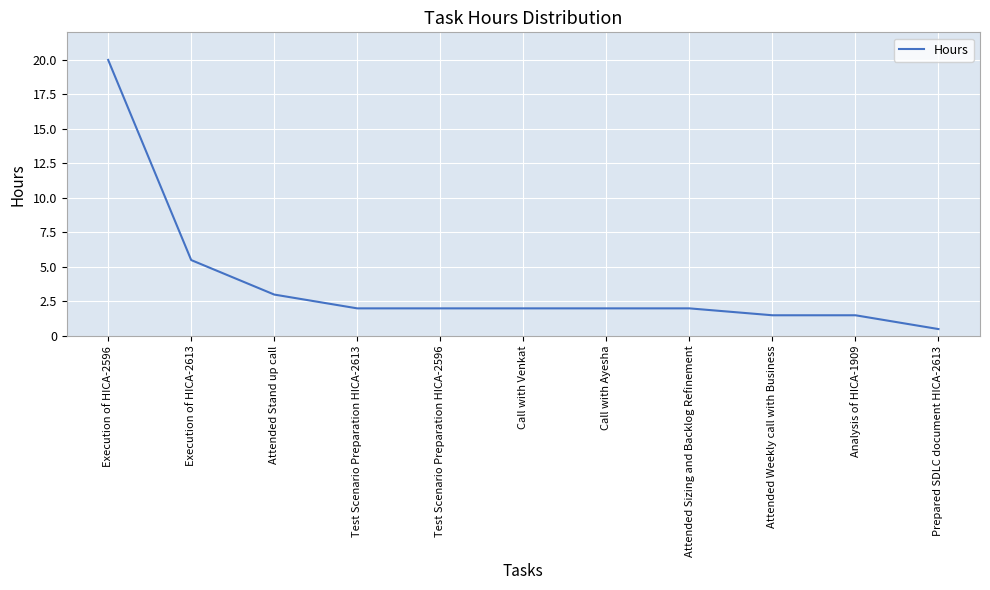

What is the minimum value shown in the chart?

0.5